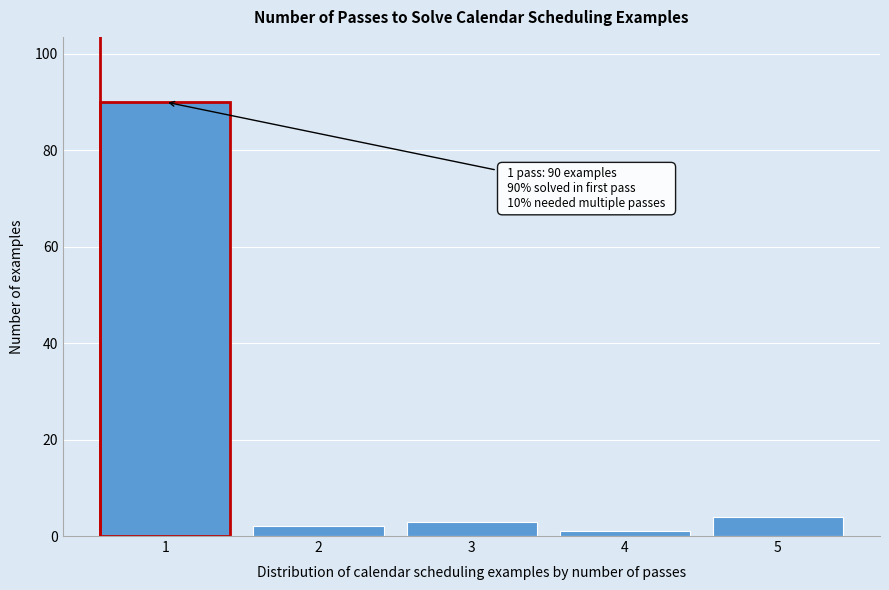

Over which range of the x-axis is the bar tallest?

0.5 to 1.5